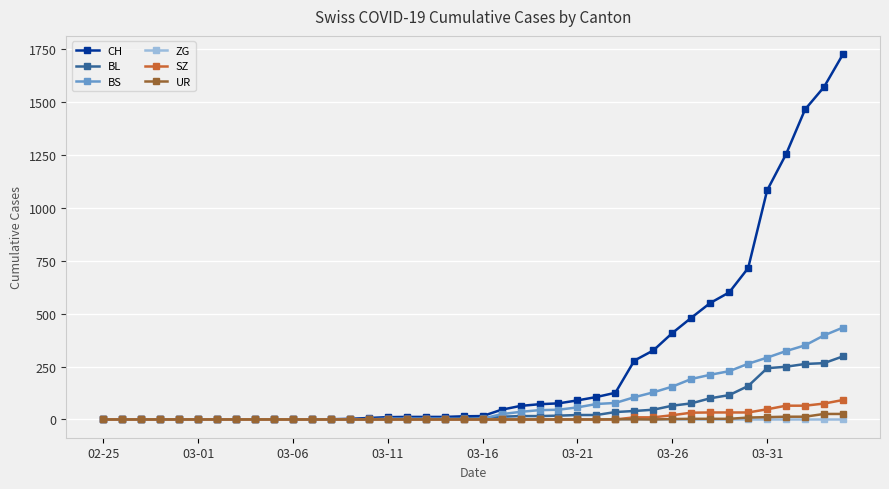

Does the chart display data point markers on the line(s)?

Yes